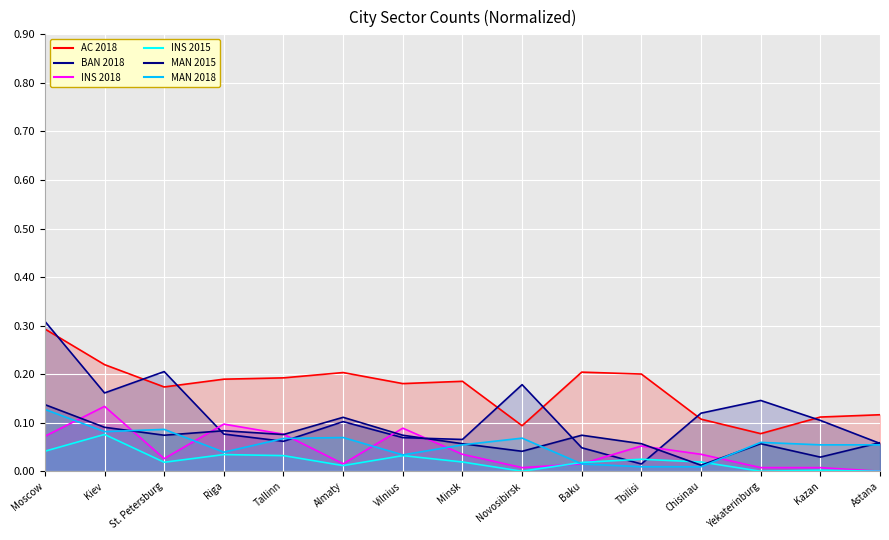

How many lines are shown in the chart?

6